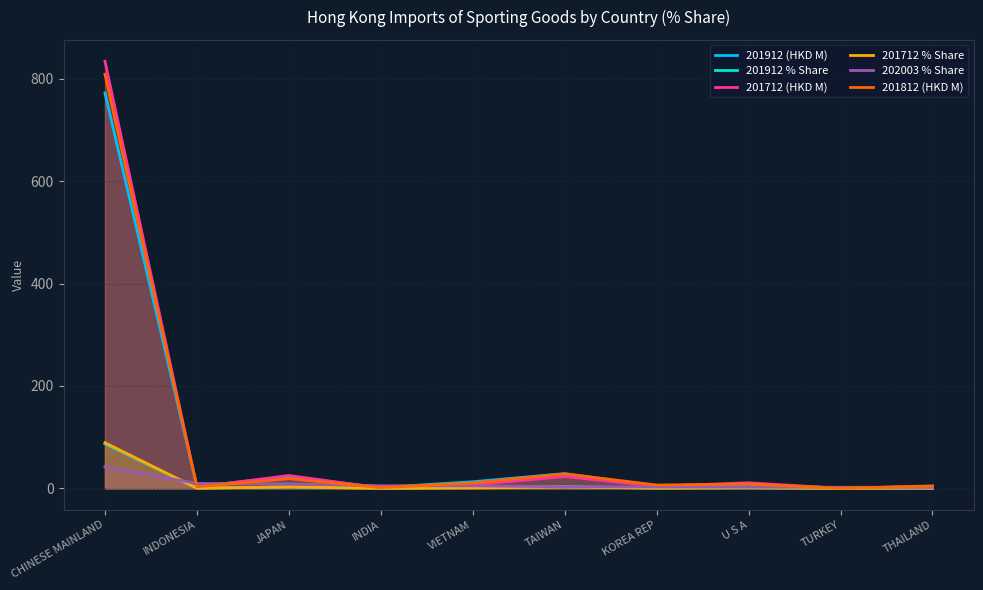

Rank the series at JAPAN from highest to lowest value.

201712 (HKD M), 201912 (HKD M), 201812 (HKD M), 202003 % Share, 201712 % Share, 201912 % Share